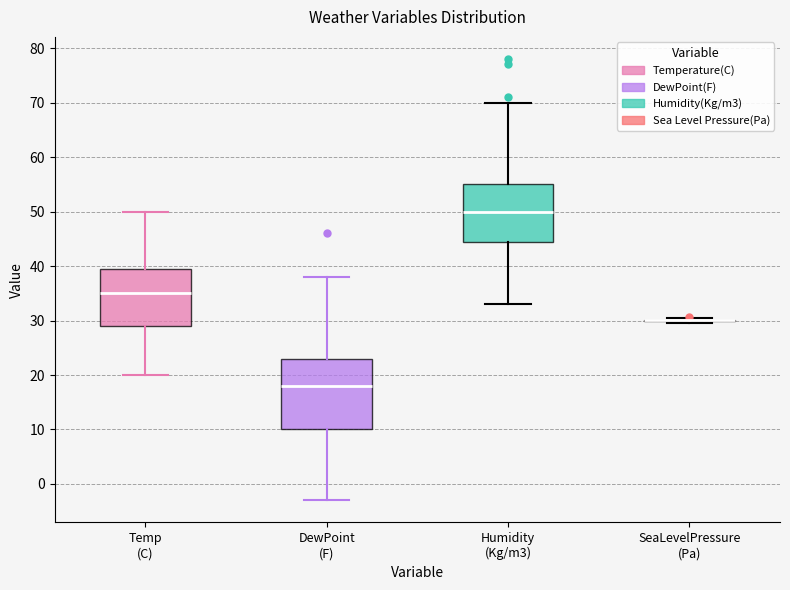

Reading left to right, transcribe this box plot: for each box, give where its median line is, the range the box spans, and where its two whiskers end, as read against the y-axis. The values are not printed on the chart, so give them approximately, as read against the axis.

Temp (C): median 35, box 29 to 40, whiskers 20 to 50
DewPoint (F): median 18, box 10 to 23, whiskers -3 to 38
Humidity (Kg/m3): median 50, box 45 to 55, whiskers 33 to 70
SeaLevelPressure (Pa): box collapsed to a line at 30, whiskers 30 to 31